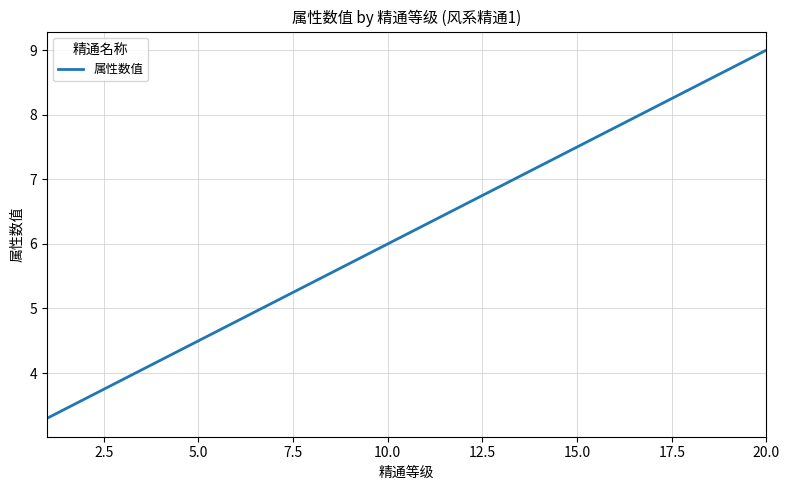

What is the greatest value displayed?

9.0